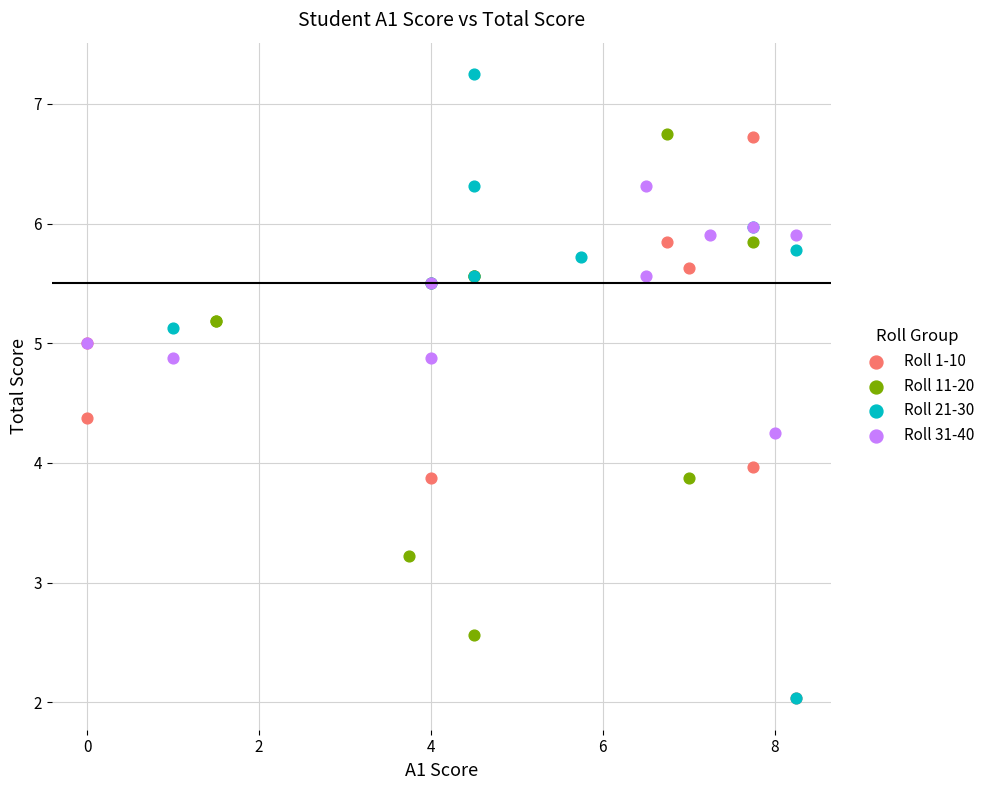

What are all the series names shown in the legend?

Roll 1-10, Roll 11-20, Roll 21-30, Roll 31-40